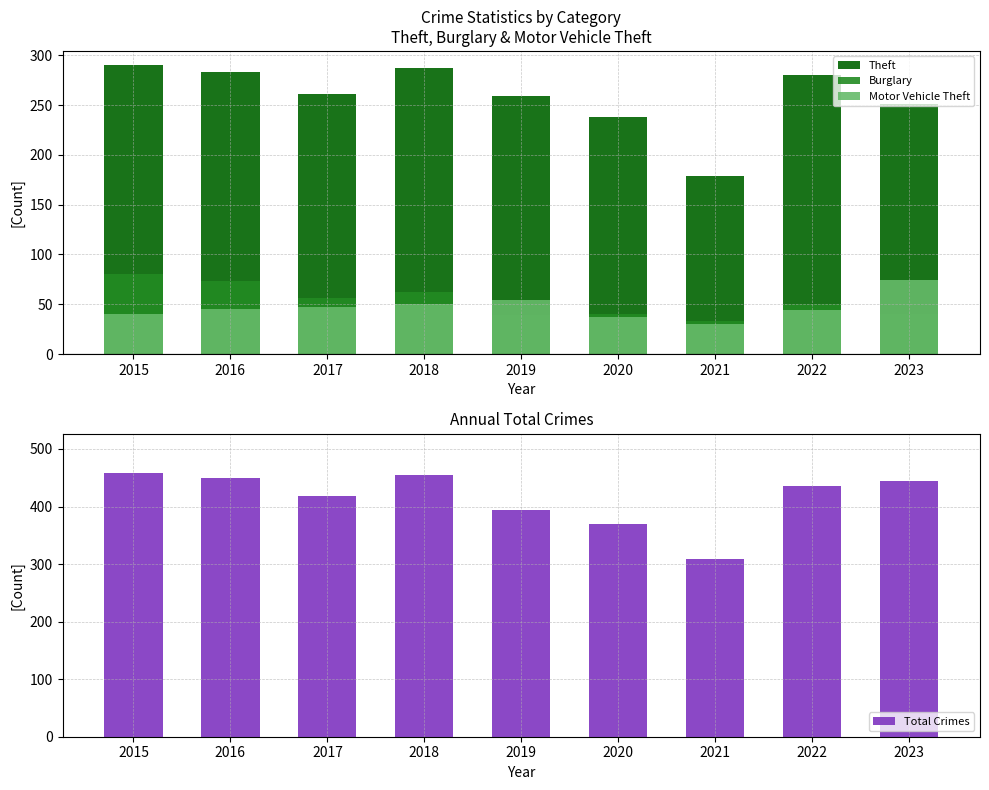

Reading left to right, list all the values displayed in this chart.

Theft: 290	283	261	287	259	238	179	280	251
Burglary: 80	73	56	62	39	40	33	50	40
Motor Vehicle Theft: 40	45	47	50	54	37	30	44	74
Total Crimes: 458	449	419	455	394	370	308	436	445